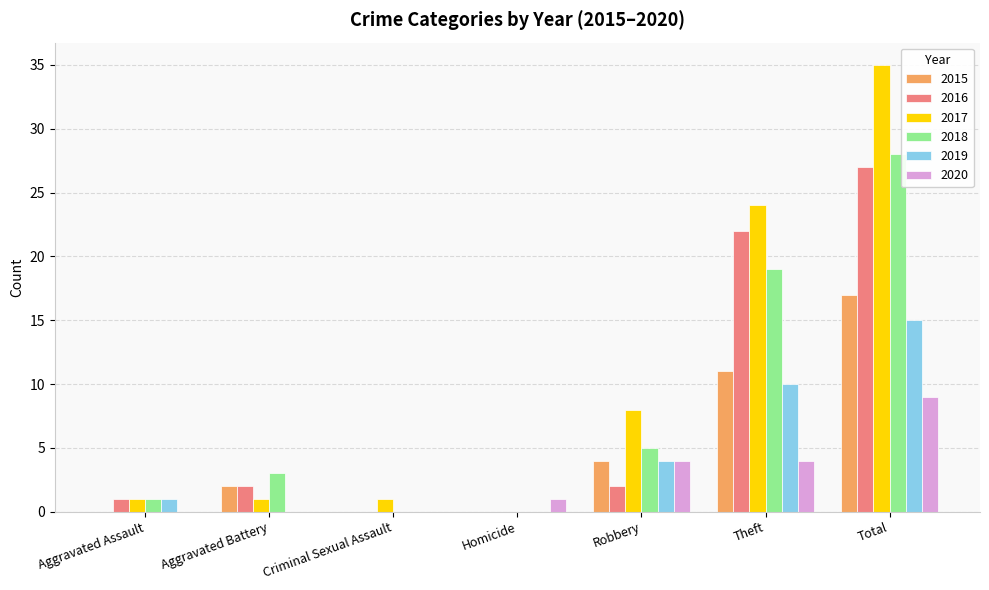

Which series has the largest total across all categories?

2017